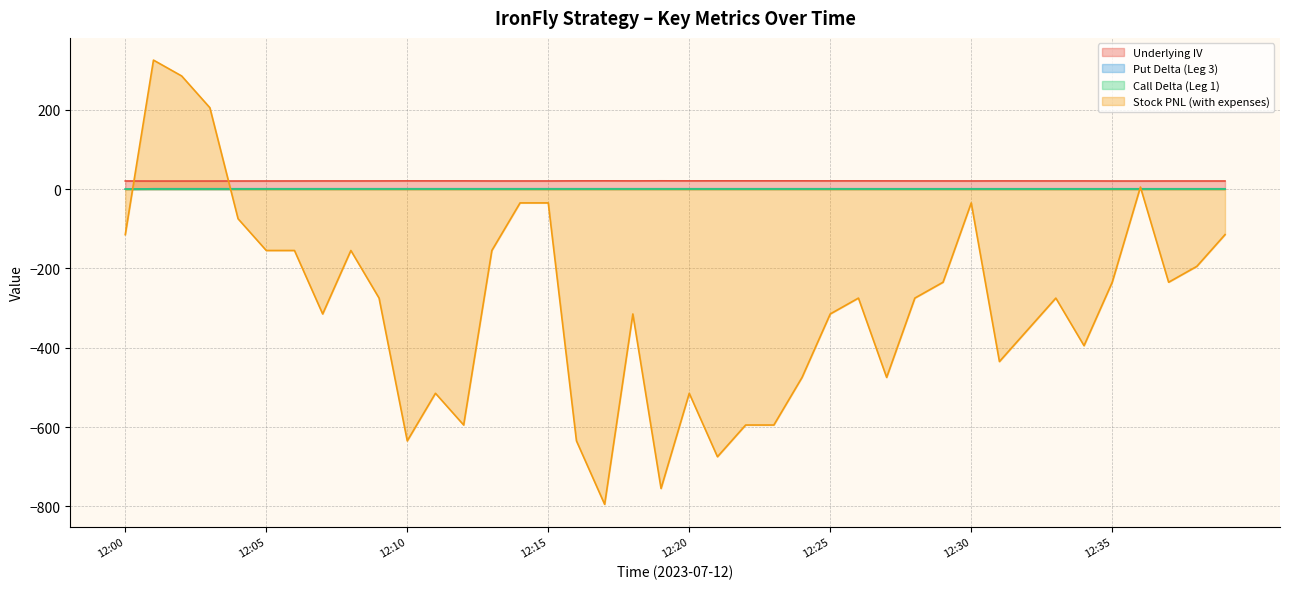

Reading left to right, transcribe all the data shown in this chart.

Underlying IV: 20.6	20.4	20.4	20.4	20.5	20.5	20.6	20.7	20.6	20.7	20.8	20.8	20.8	20.6	20.6	20.6	20.8	20.9	20.8	21.0	20.8	20.9	20.9	20.9	20.9	20.8	20.8	20.8	20.7	20.7	20.6	20.7	20.7	20.7	20.7	20.5	20.5	20.6	20.5	20.5
Put Delta Leg3: 0.0	1.0	1.0	1.0	1.0	1.0	1.0	1.0	1.0	1.0	1.0	1.0	1.0	1.0	1.0	1.0	1.0	1.0	1.0	1.0	1.0	1.0	1.0	1.0	1.0	1.0	1.0	0.9	0.9	0.9	1.0	0.9	0.9	0.9	0.9	0.9	0.9	0.9	0.9	0.9
Call Delta Leg1: 0.0	0.3	0.3	0.3	0.3	0.3	0.3	0.3	0.3	0.3	0.3	0.3	0.3	0.3	0.3	0.3	0.3	0.3	0.3	0.3	0.3	0.3	0.3	0.3	0.3	0.3	0.3	0.3	0.3	0.3	0.3	0.3	0.3	0.3	0.3	0.3	0.3	0.3	0.3	0.3
Stock PNL with expenses: -114.7	325.3	285.3	205.3	-74.7	-154.7	-154.7	-314.7	-154.7	-274.7	-634.7	-514.7	-594.7	-154.7	-34.7	-34.7	-634.7	-794.7	-314.7	-754.7	-514.7	-674.7	-594.7	-594.7	-474.7	-314.7	-274.7	-474.7	-274.7	-234.7	-34.7	-434.7	-354.7	-274.7	-394.7	-234.7	5.3	-234.7	-194.7	-114.7